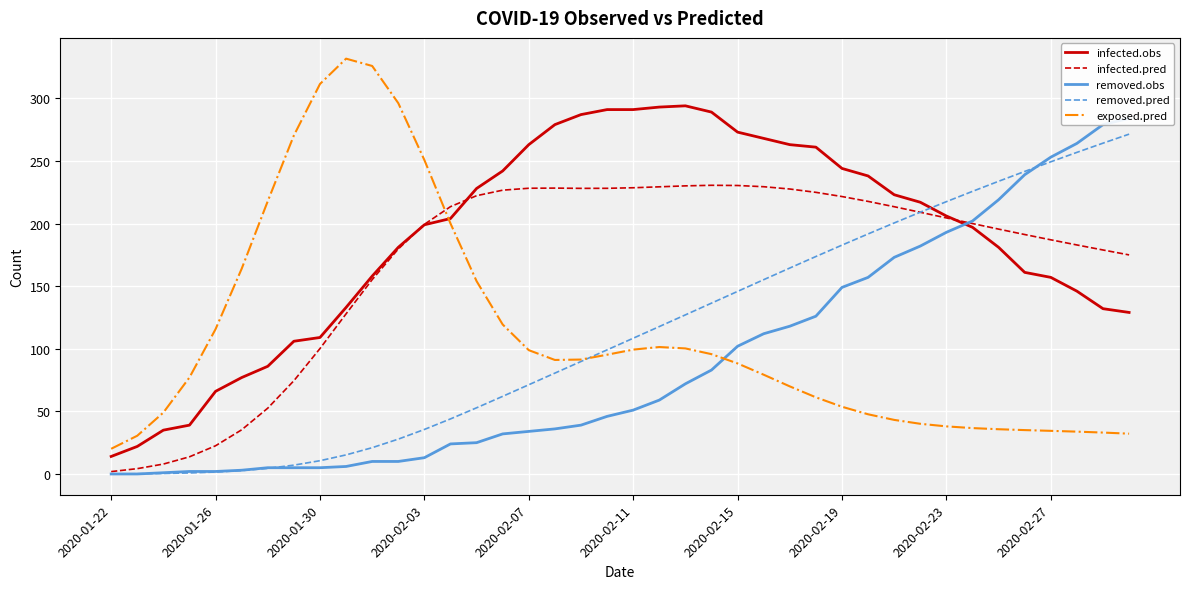

What is the lowest value of the exposed.pred series?

20.1